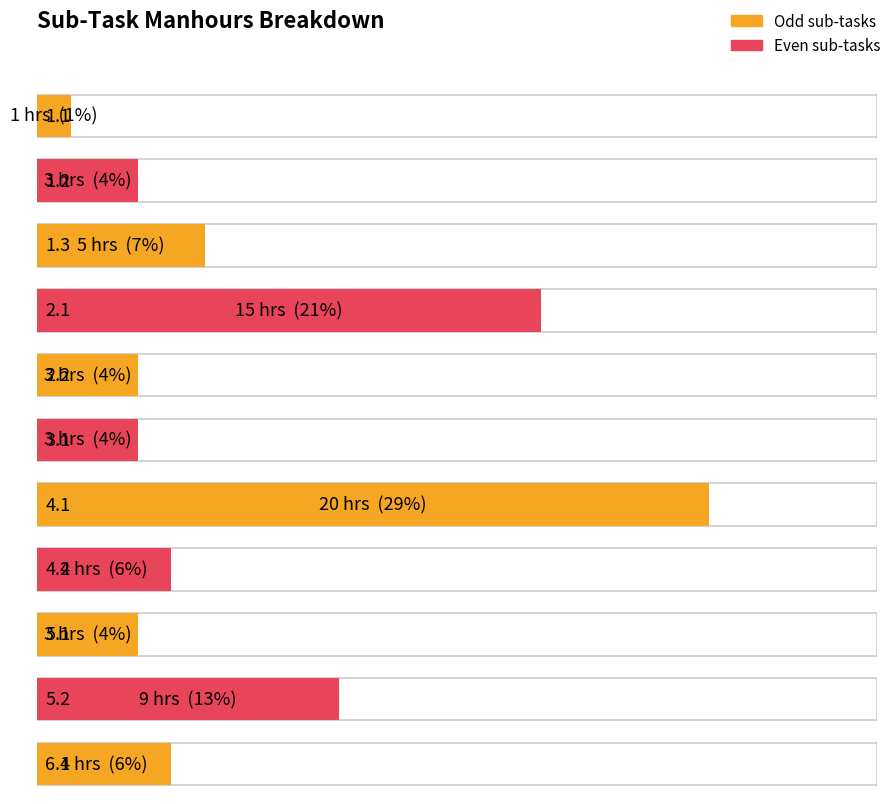

What is the smallest value displayed?

1